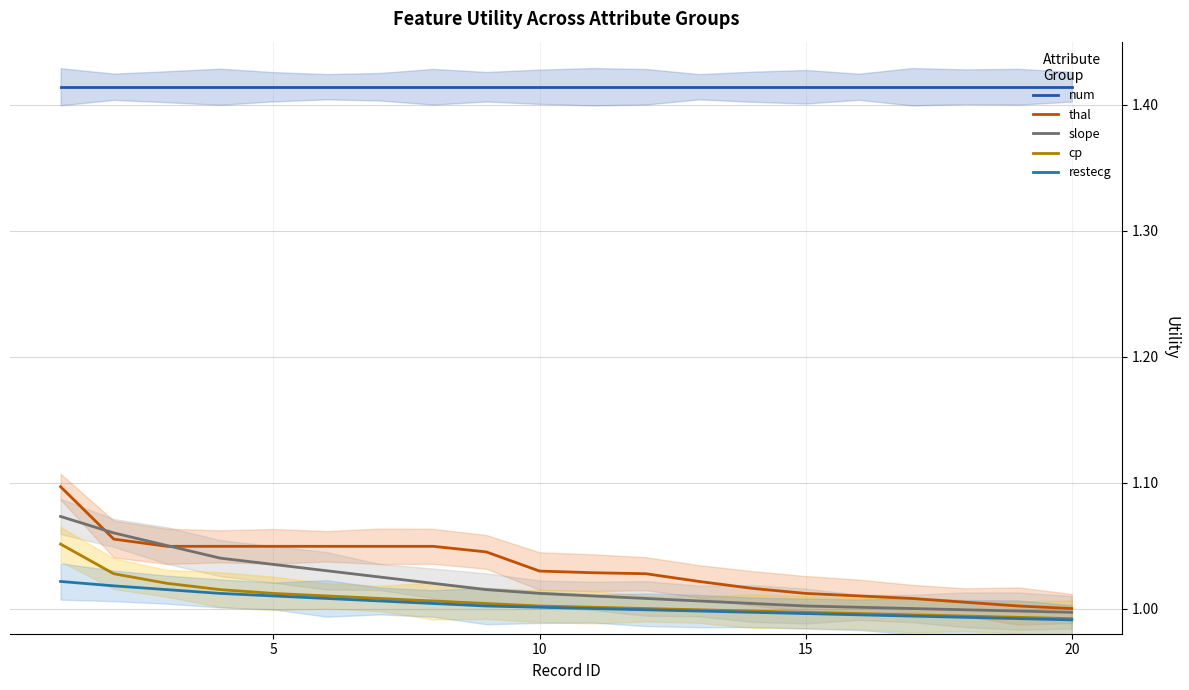

What is the average value of the num series?

1.4